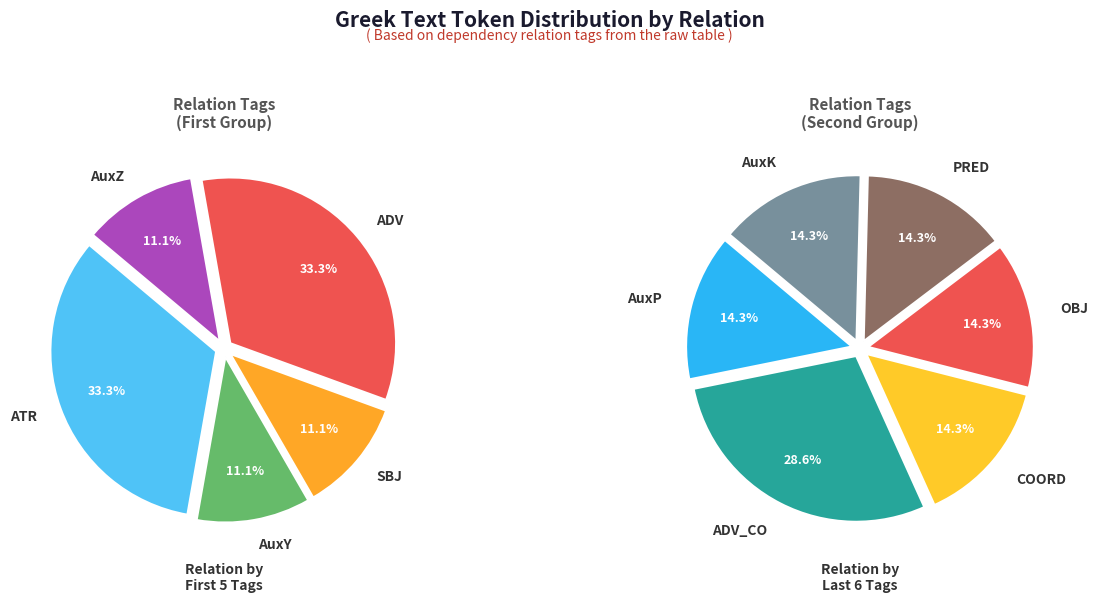

How many slices are in this pie chart?

11